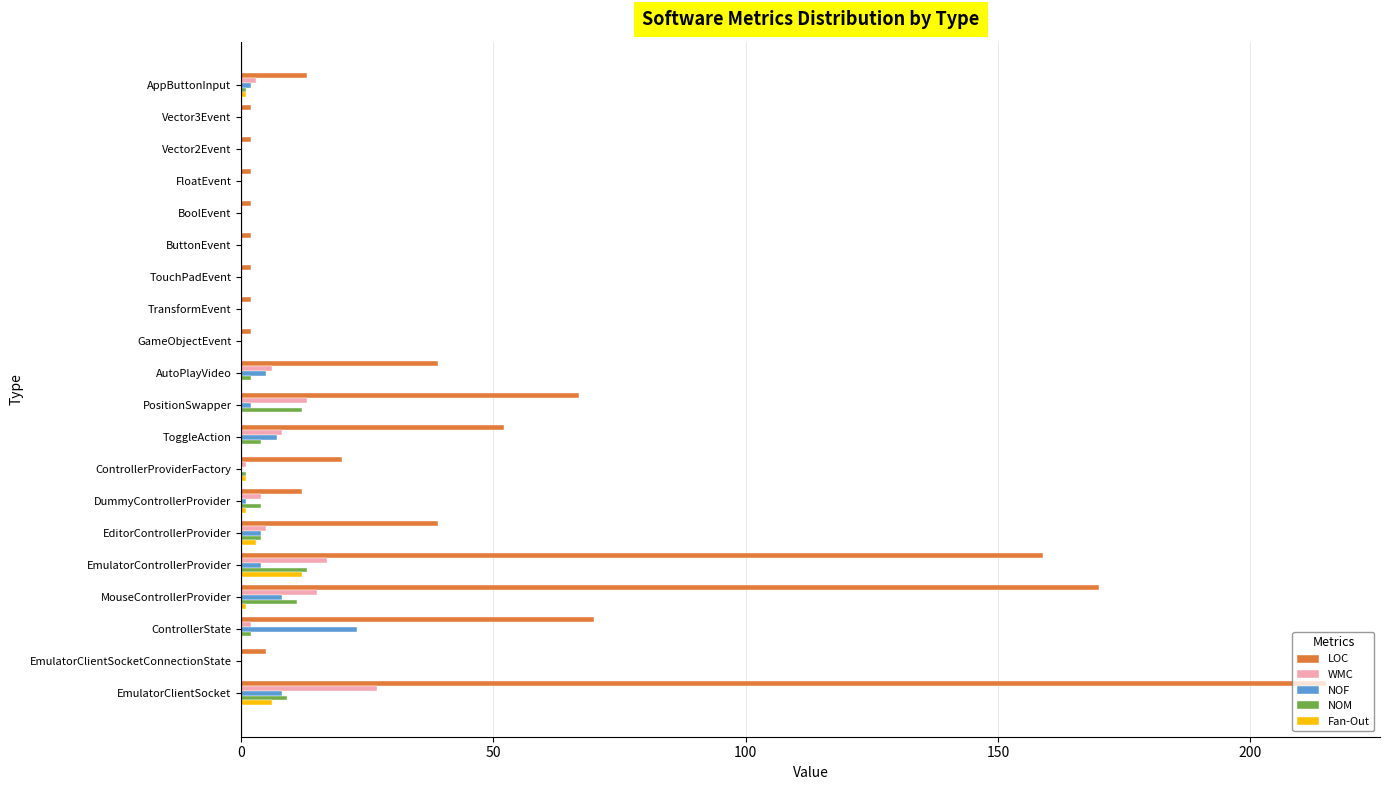

At which label does WMC reach its peak?

EmulatorClientSocket